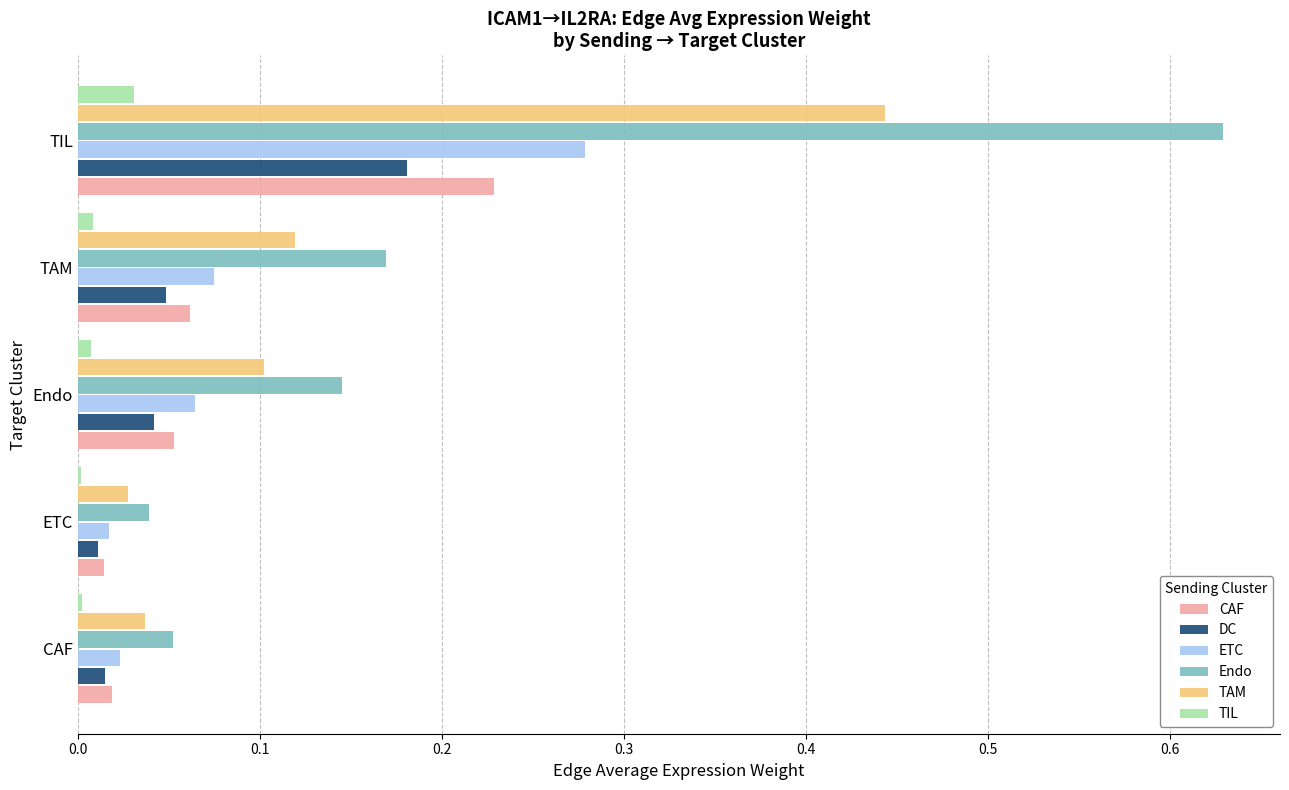

Which series changed the most between CAF and TAM?

Endo